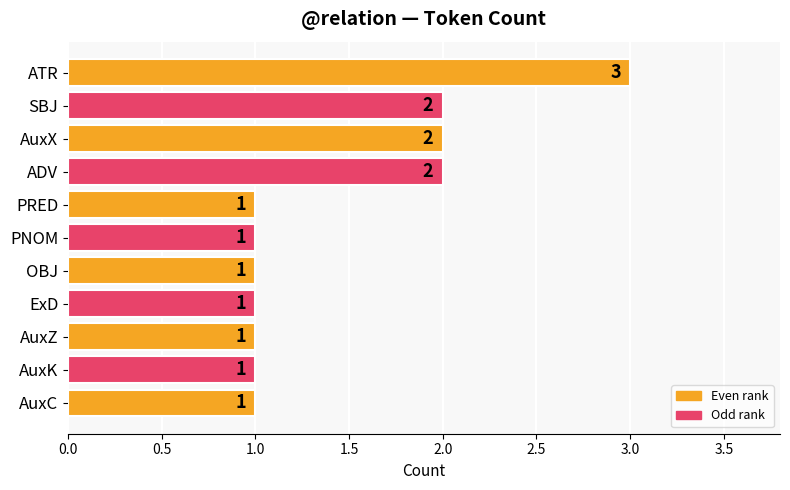

Is it true that the value at AuxZ is 2?

False